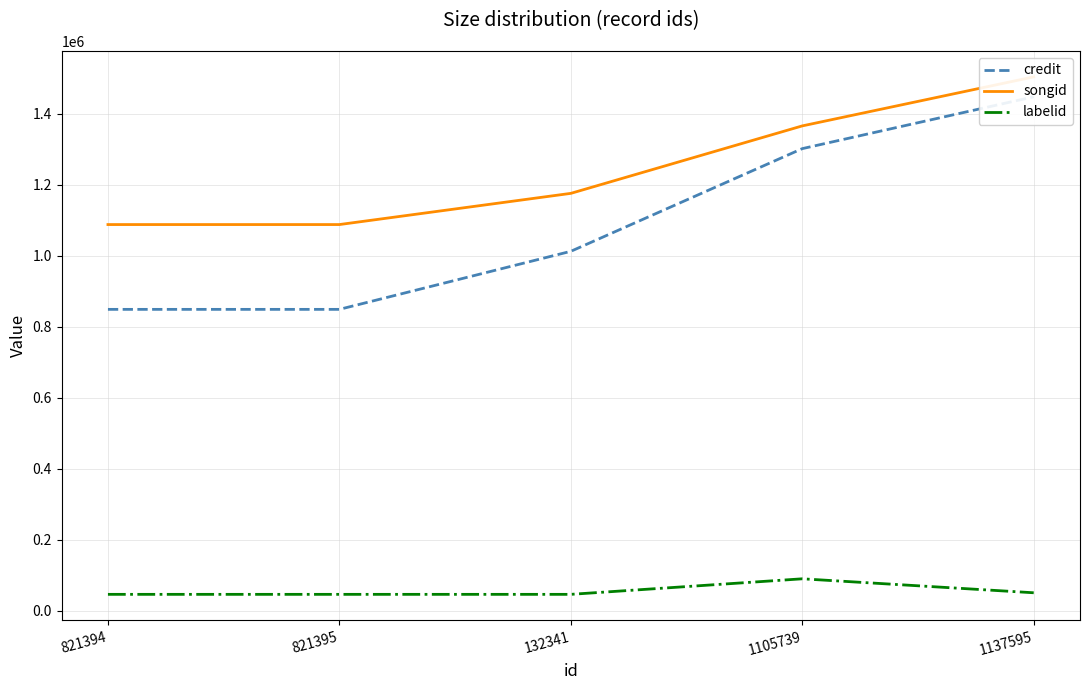

Between 821394 and 1105739, which series saw the biggest shift?

credit